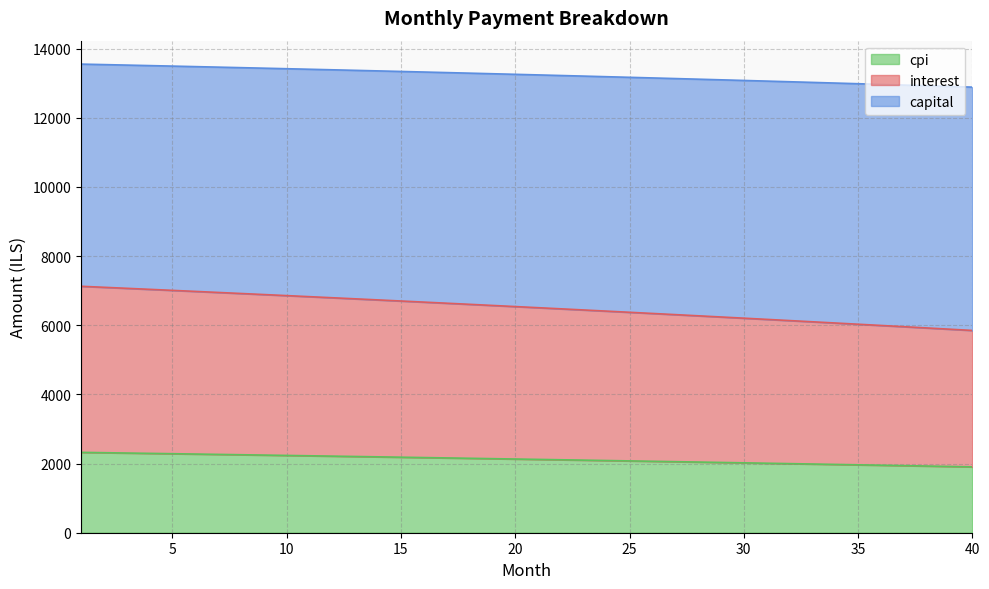

What is the maximum value shown in the chart?

13551.8